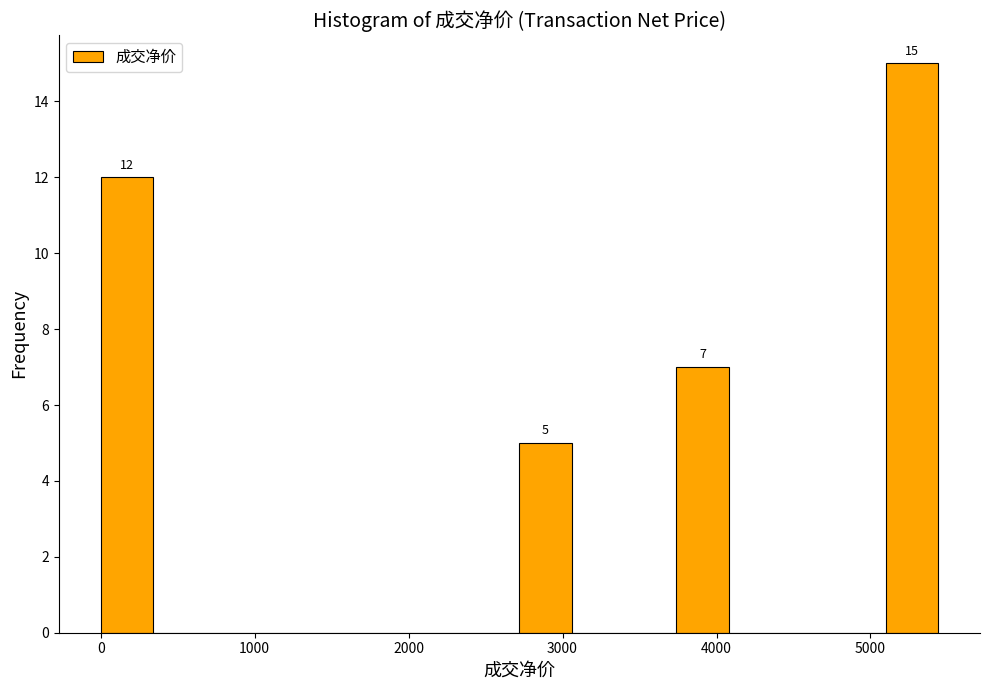

Around what value on the x-axis is the tallest bar? Give the approximate position of its centre, as read against the axis.

5300